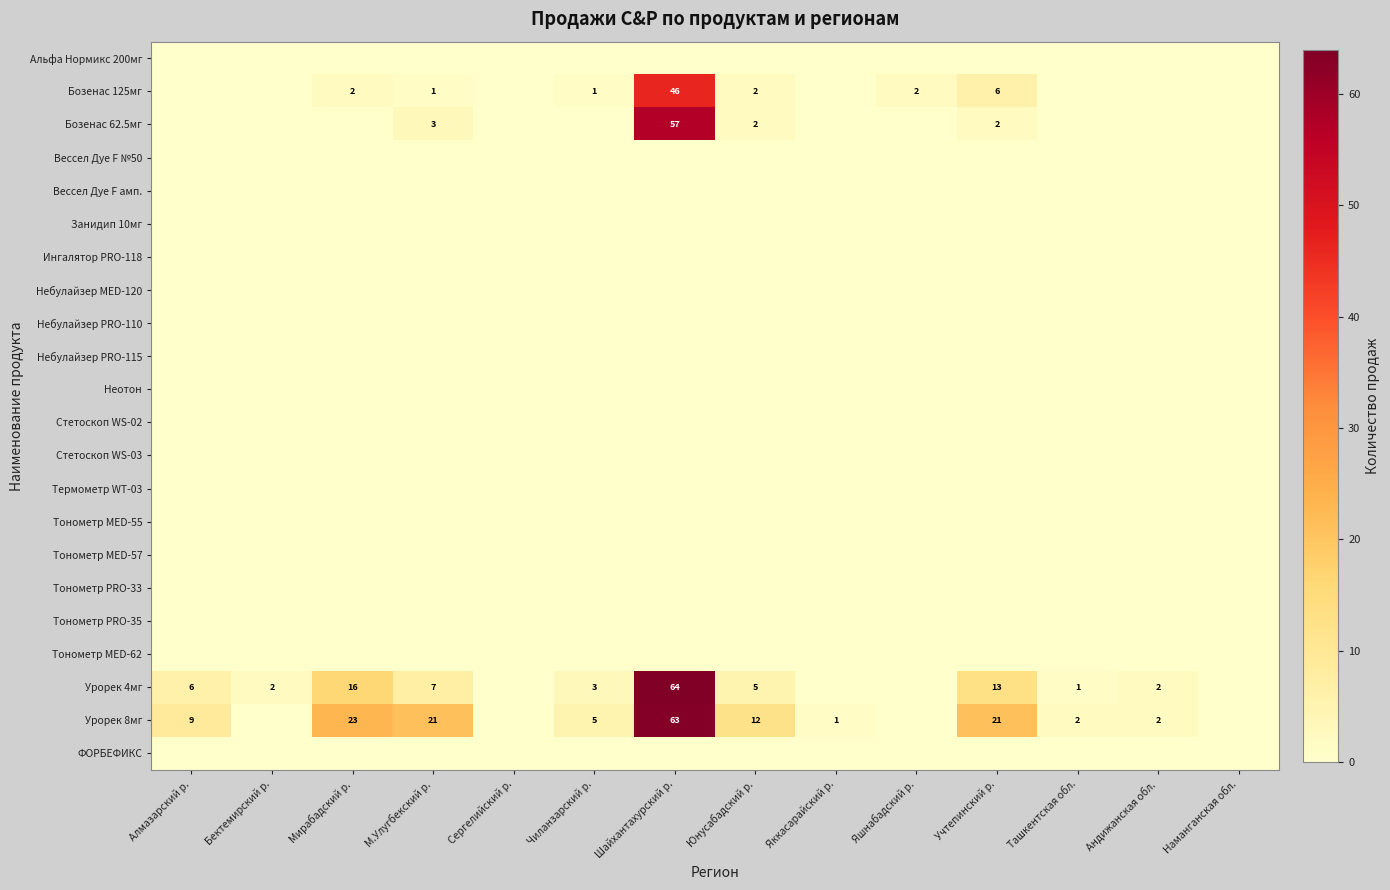

What is the difference between the Урорек 4мг values at Учтепинский р. and Алмазарский р.?

7